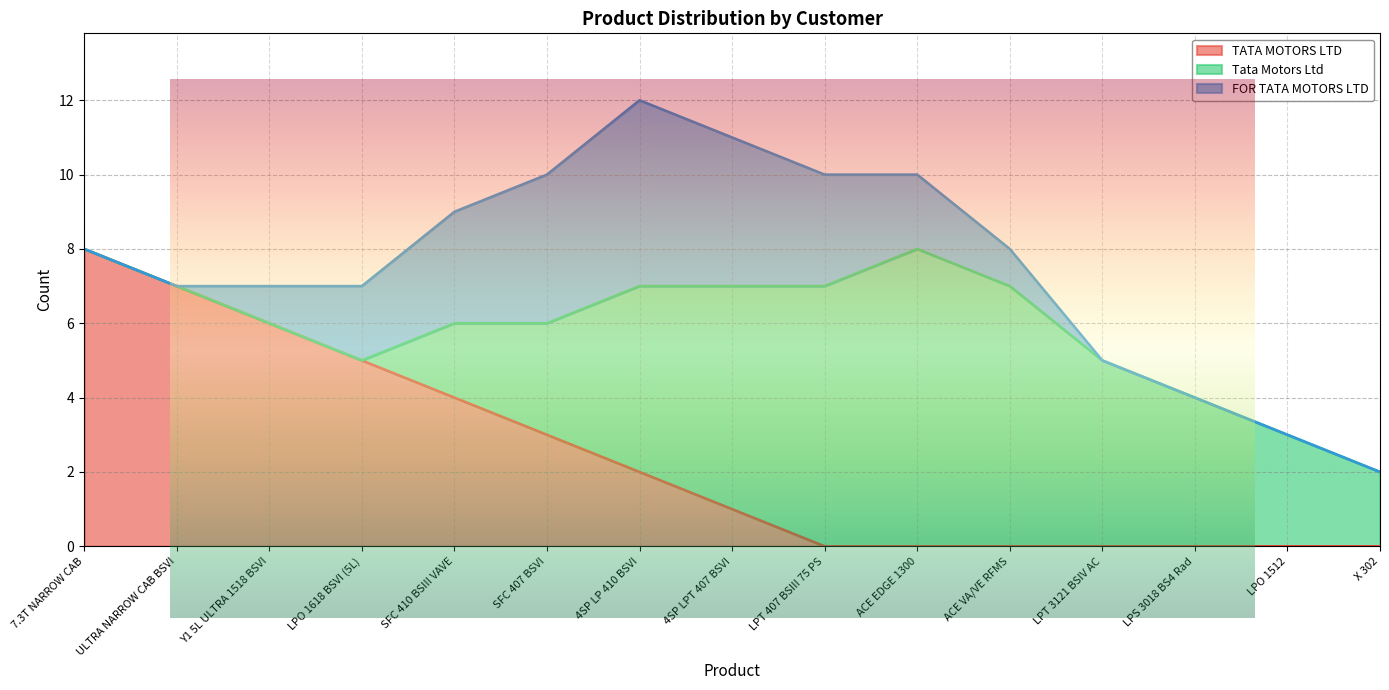

True or false: TATA MOTORS LTD has more than 1 interior local peaks.

False